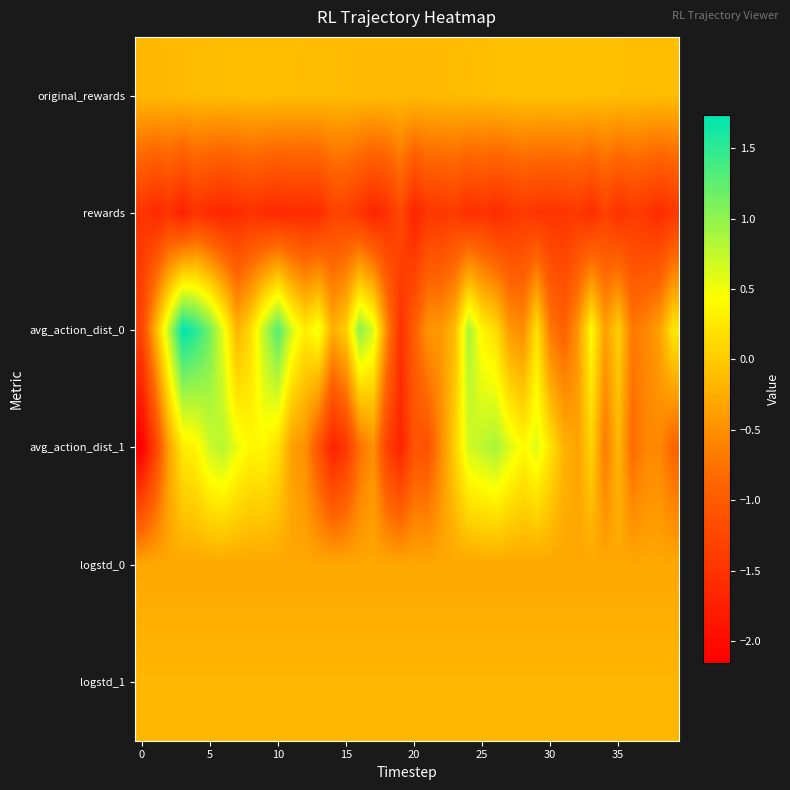

Reading left to right, what are all the values shown in this chart?

original_rewards: -0.2	-0.2	-0.1	-0.1	-0.1	-0.1	-0.1	-0.1	-0.1	-0.1	-0.1	-0.1	-0.1	-0.1	-0.1	-0.1	-0.1	-0.1	-0.1	-0.1	-0.1	-0.1	-0.1	-0.1	-0.1	-0.1	-0.1	-0.1	-0.1	-0.1	-0.1	-0.1	-0.1	-0.1	-0.1	-0.1	-0.1	-0.1	-0.1	-0.1
rewards: -1.5	-1.6	-1.5	-1.7	-1.5	-1.6	-1.7	-1.6	-1.5	-1.6	-1.6	-1.6	-1.6	-1.6	-1.3	-1.3	-1.5	-1.7	-1.5	-1.2	-1.7	-1.5	-1.5	-1.4	-1.6	-1.5	-1.6	-1.5	-1.4	-1.5	-1.5	-1.5	-1.4	-1.6	-1.3	-1.5	-1.4	-1.5	-1.6	-1.5
avg_action_dist_0: -1.3	-0.2	0.8	1.7	1.5	1.1	0.5	-0.2	0.1	0.8	1.3	0.7	0.3	0.5	-0.2	0.0	1.0	0.6	-0.6	-1.5	-1.0	-0.4	-0.4	-0.1	0.9	0.4	0.2	-0.4	-0.5	0.2	-0.7	-0.9	-0.5	0.4	-0.4	0.0	-0.7	-0.6	-0.4	0.2
avg_action_dist_1: -2.2	-1.3	-0.3	0.3	0.4	0.7	0.8	0.5	0.4	0.4	0.2	-0.4	-0.5	-1.1	-1.7	-1.4	-0.8	-0.5	-1.3	-1.7	-1.1	-1.1	-0.5	0.1	0.7	0.8	0.9	0.6	0.4	0.6	0.2	-0.2	-0.4	0.1	-0.7	-0.2	-0.8	-0.6	-0.6	-0.9
logstd_0: -0.3	-0.3	-0.3	-0.3	-0.3	-0.3	-0.3	-0.3	-0.3	-0.3	-0.3	-0.3	-0.3	-0.3	-0.3	-0.3	-0.3	-0.3	-0.3	-0.3	-0.3	-0.3	-0.3	-0.3	-0.3	-0.3	-0.3	-0.3	-0.3	-0.3	-0.3	-0.3	-0.3	-0.3	-0.3	-0.3	-0.3	-0.3	-0.3	-0.3
logstd_1: -0.2	-0.2	-0.2	-0.2	-0.2	-0.2	-0.2	-0.2	-0.2	-0.2	-0.2	-0.2	-0.2	-0.2	-0.2	-0.2	-0.2	-0.2	-0.2	-0.2	-0.2	-0.2	-0.2	-0.2	-0.2	-0.2	-0.2	-0.2	-0.2	-0.2	-0.2	-0.2	-0.2	-0.2	-0.2	-0.2	-0.2	-0.2	-0.2	-0.2